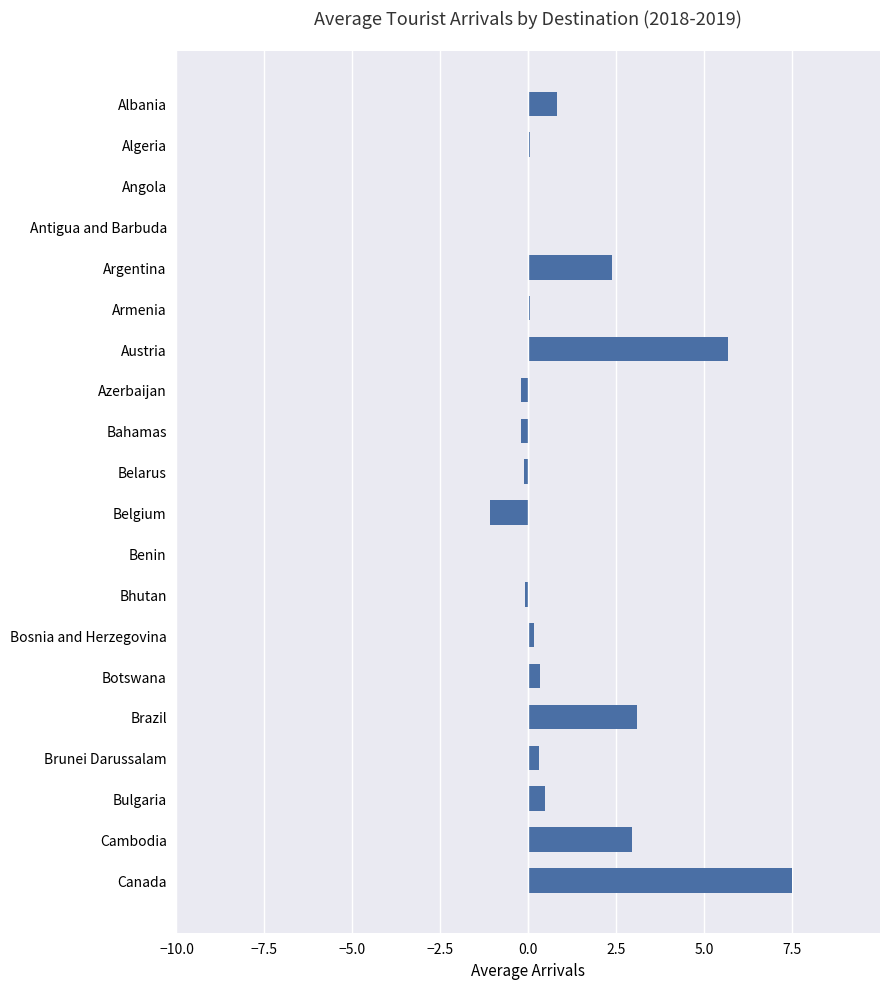

What is the sum of all values?

22.2